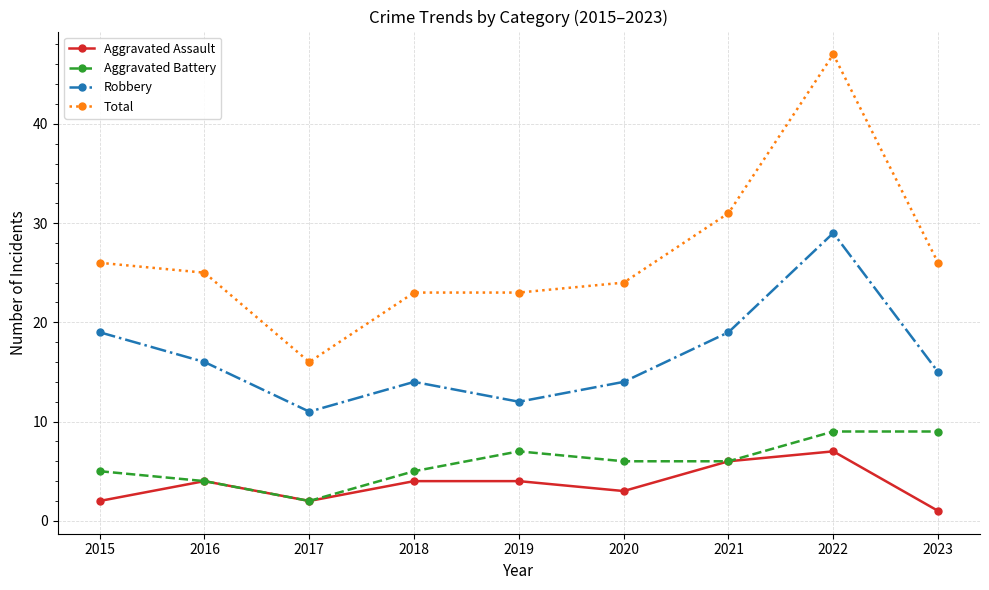

True or false: Total and Aggravated Battery intersect in this chart.

False